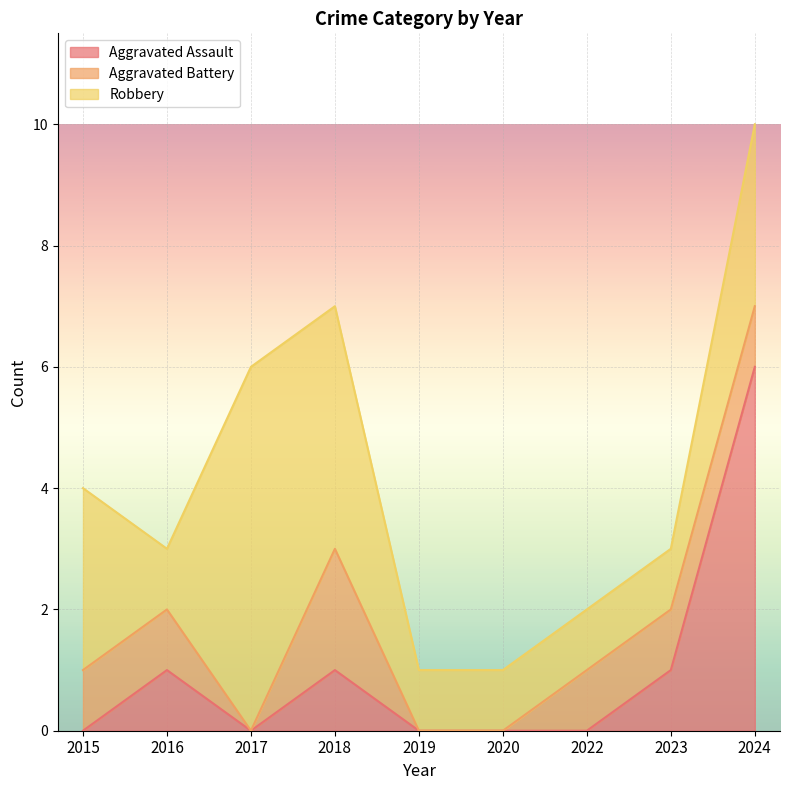

Does the chart display data point markers on the line(s)?

No